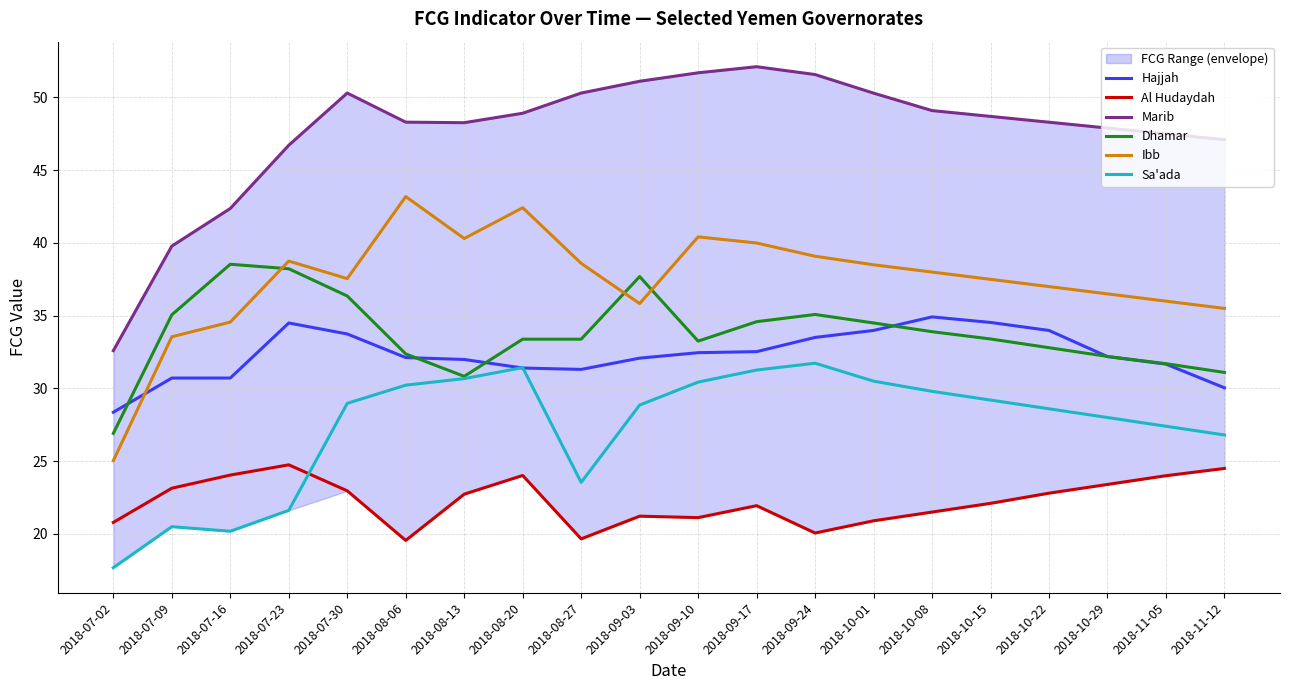

Which series has the largest range (max minus min)?

Marib